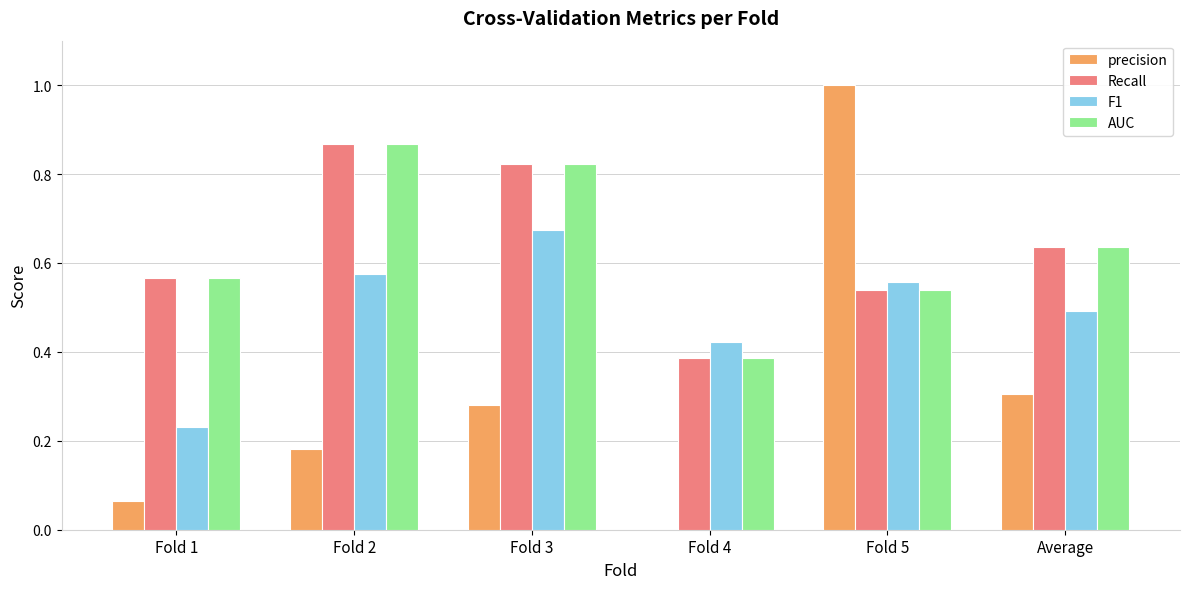

Is it true that Recall equals 1.4 at Fold 2?

False